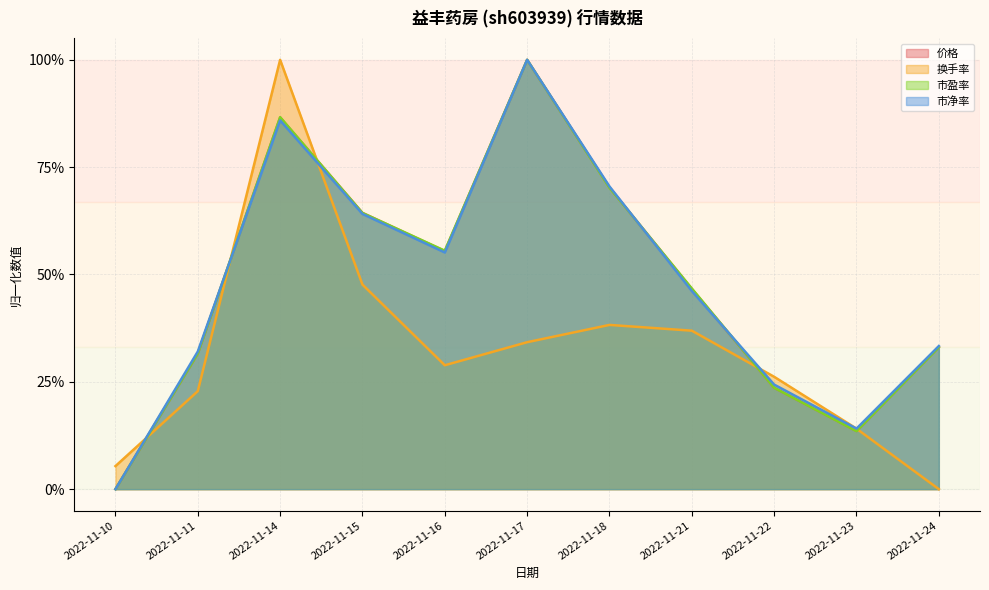

How many 价格 values are between 0 and 1?

11